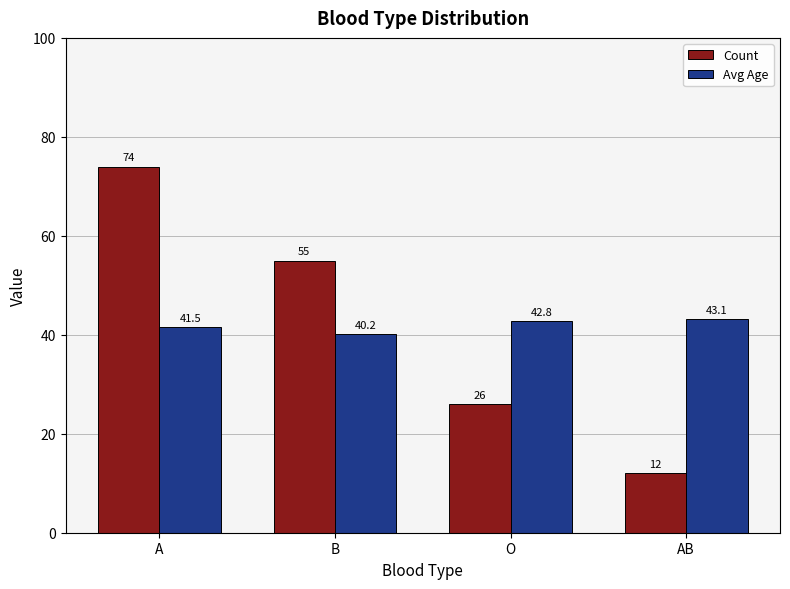

What is the average value of the Count series?

41.8